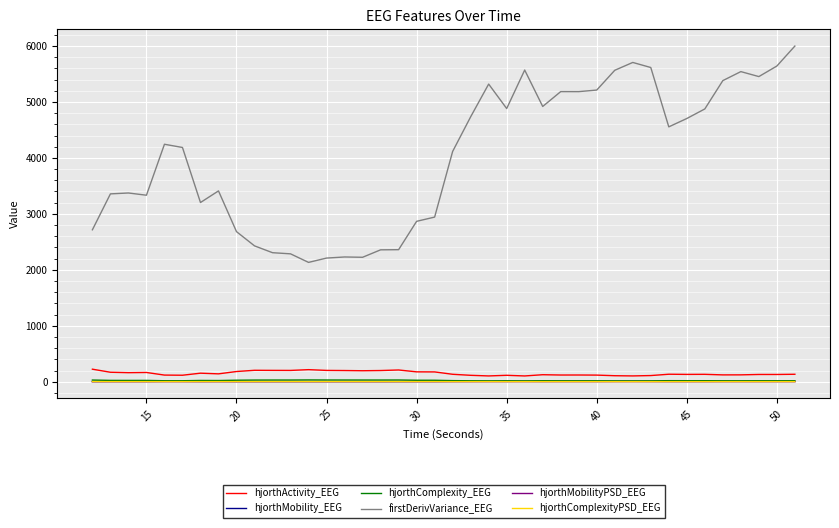

What is the maximum value shown in the chart?

5998.7